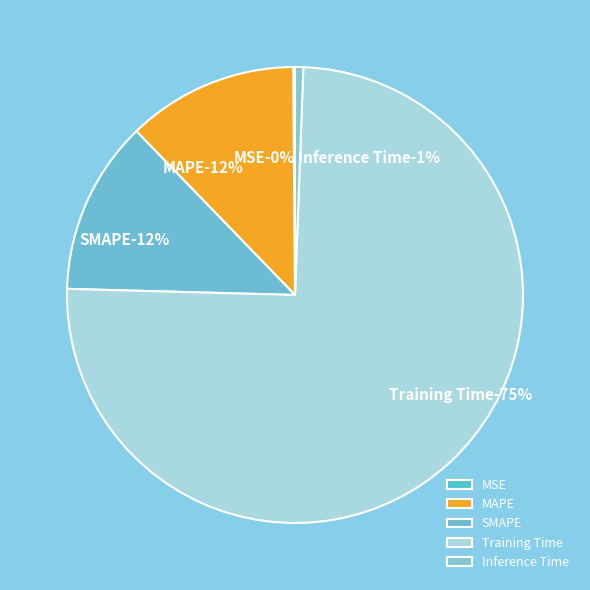

What is the change in value from MAPE to Training Time?

+0.2